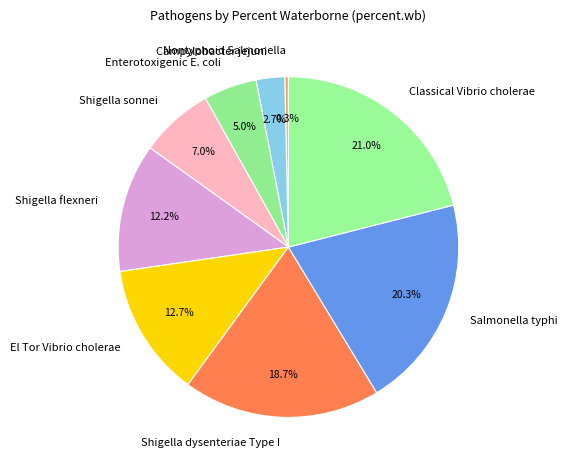

To the nearest percent, what is the difference between the largest and smallest slice percentages?

21%